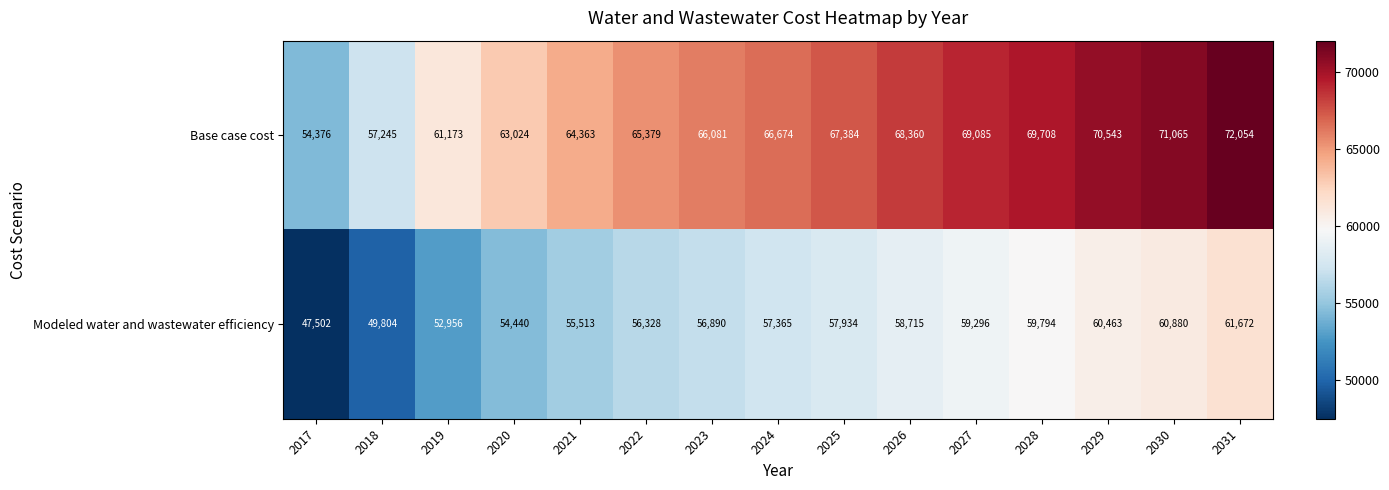

Which series changed the most between 2020 and 2021?

Base case cost